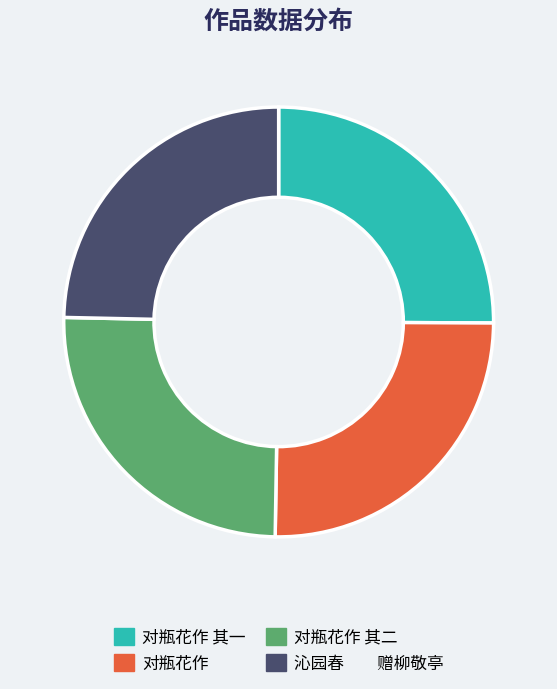

Is there any slice that represents more than half of the pie?

No